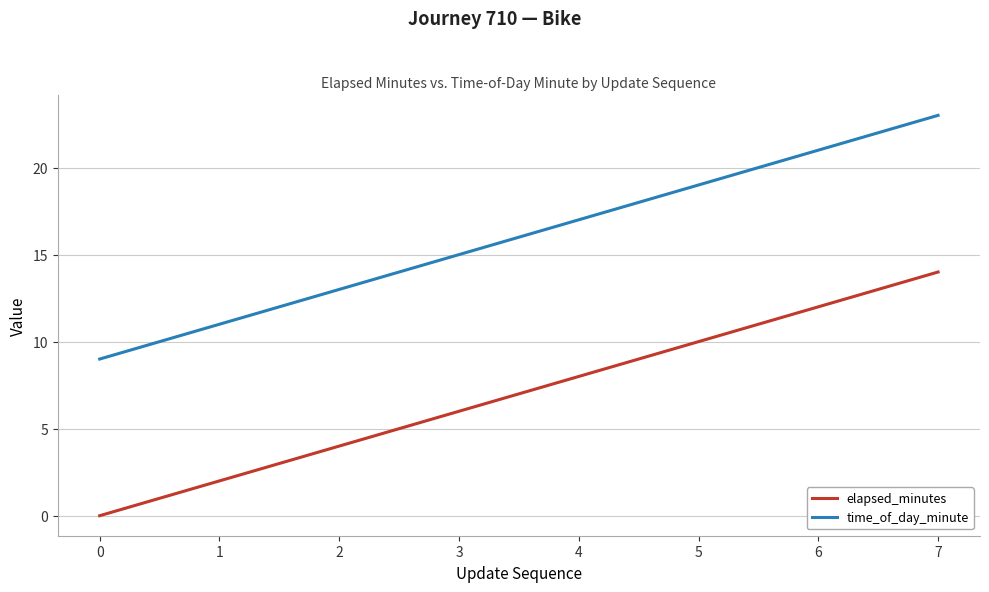

How many values in the time_of_day_minute series are below 17?

4